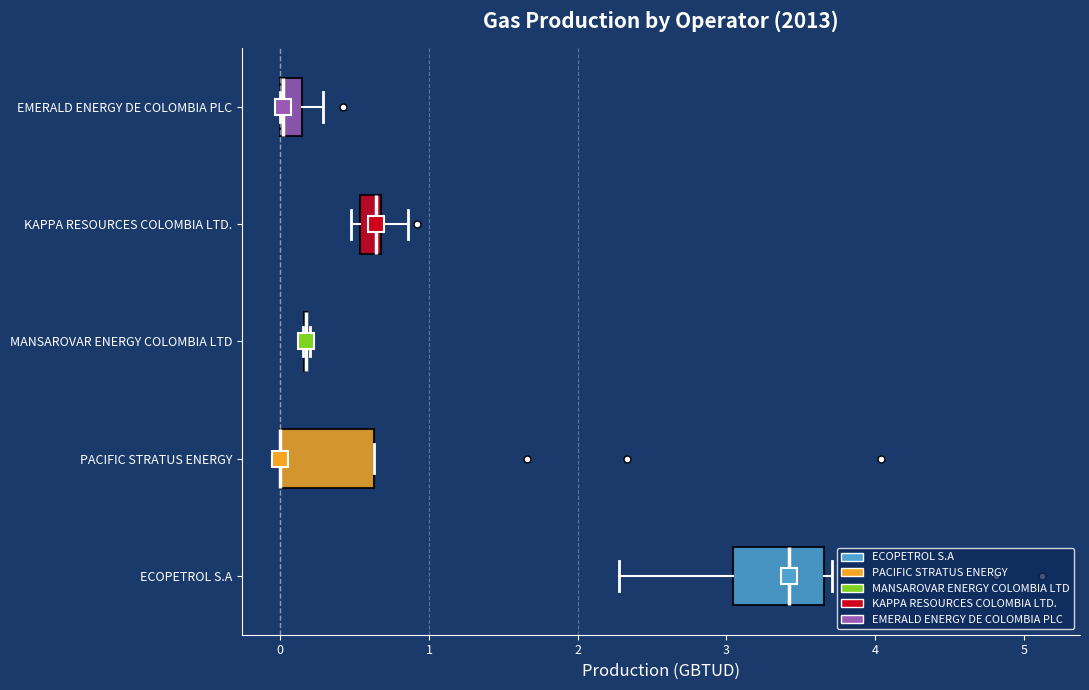

Where is the right edge of the box for PACIFIC STRATUS ENERGY on the x-axis? The values are not printed on the chart, so give them approximately, as read against the axis.

0.6